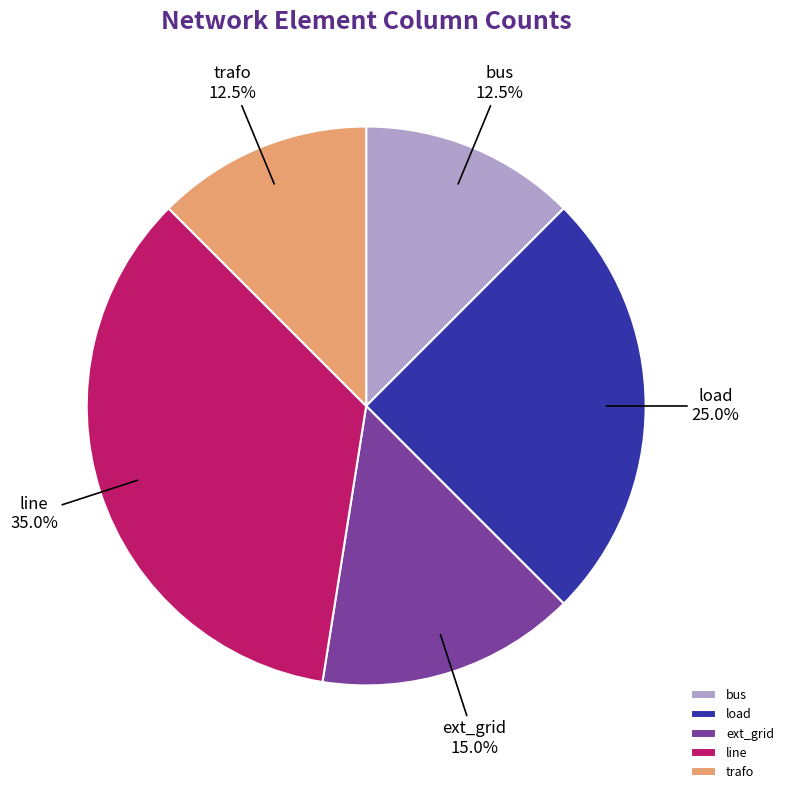

What is the ratio of the value at trafo to the value at ext_grid?

0.8